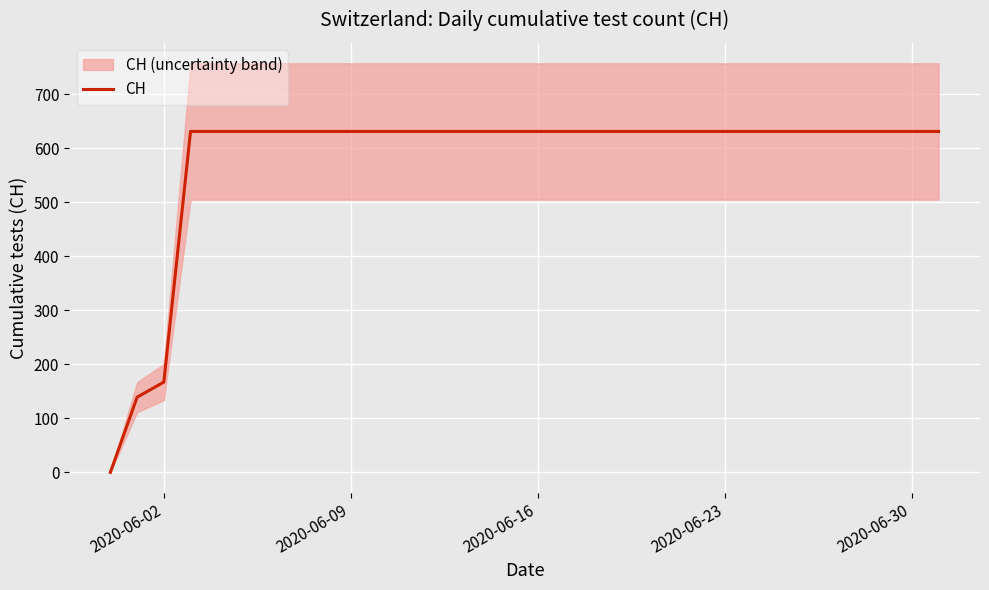

How many values are above zero?

31